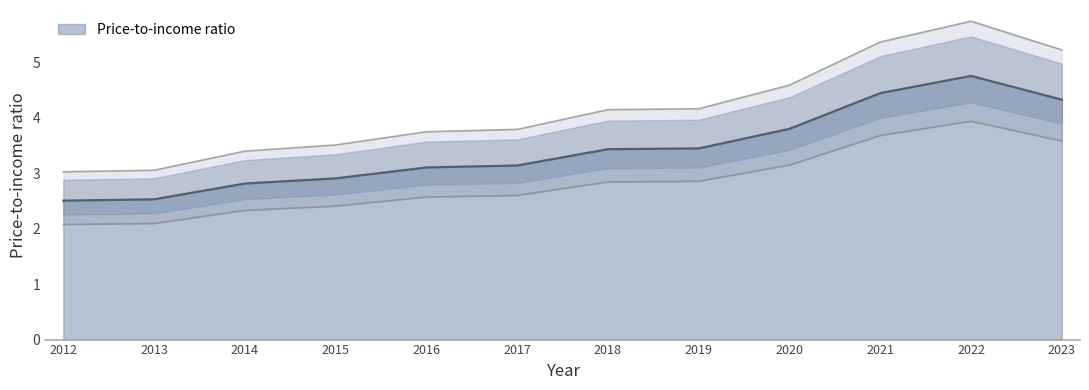

What is the greatest value displayed?

5.7